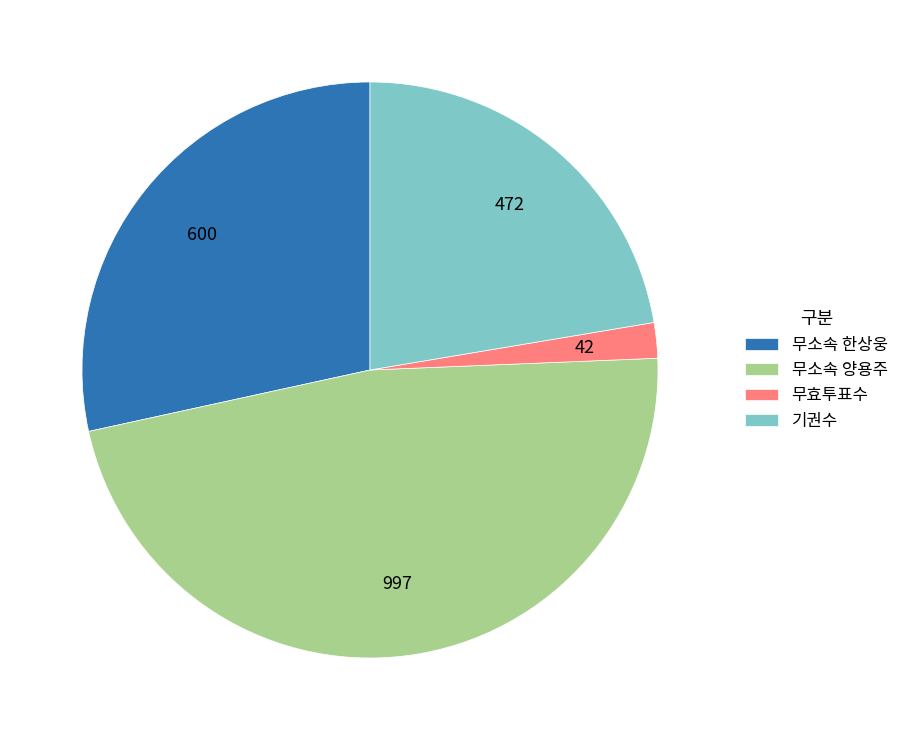

True or false: 무소속 양용주 accounts for 47% of the total.

True